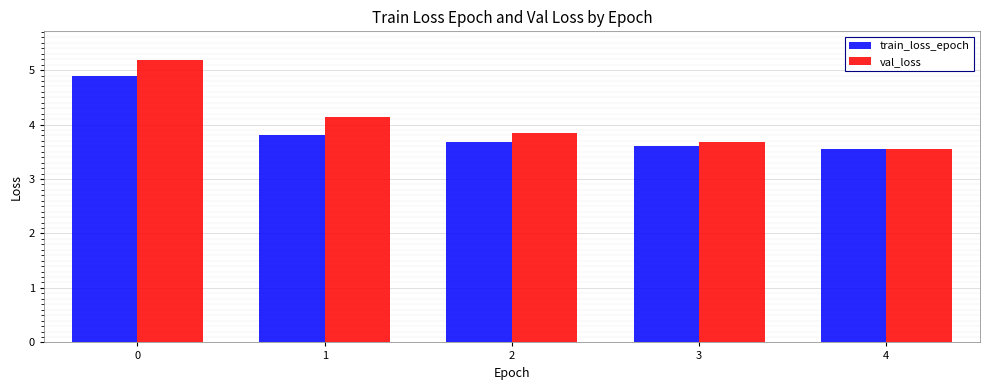

The value of train_loss_epoch at 2 is 3.7. True or false?

True